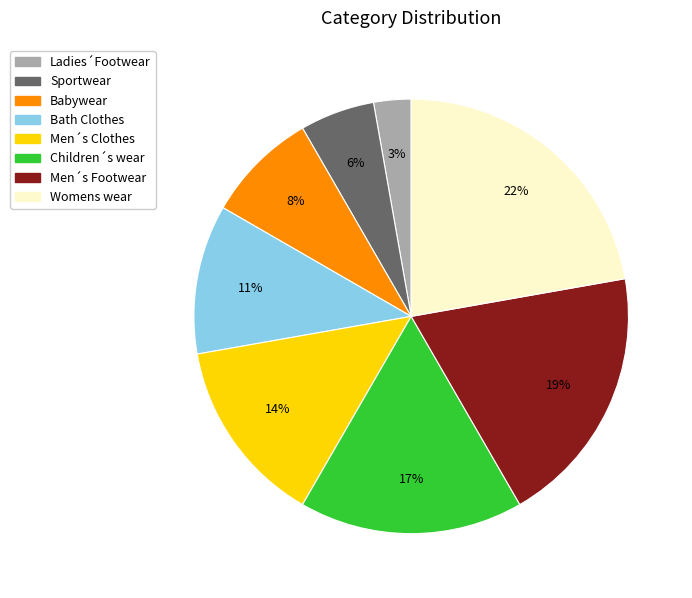

How many segments does this pie chart have?

8